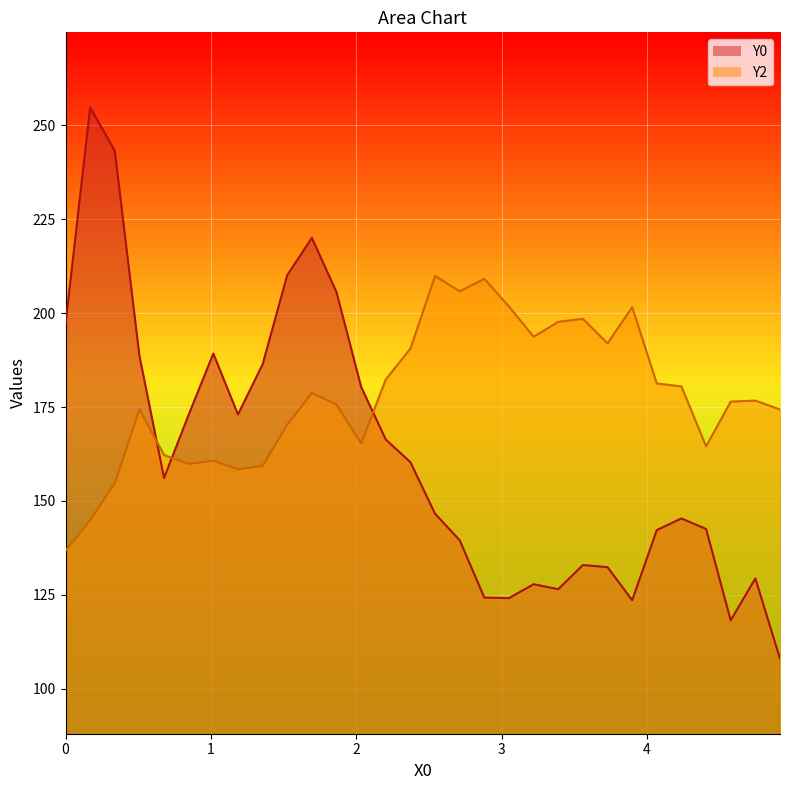

Which series has the largest range (max minus min)?

Y0